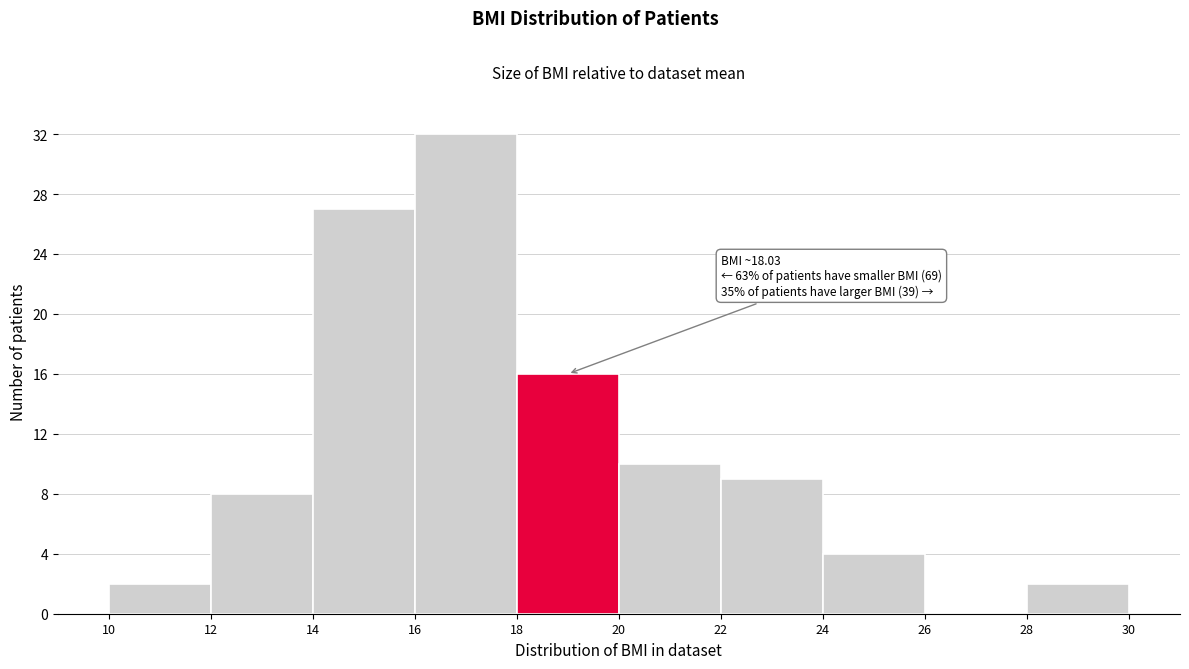

Over which range of the x-axis is the bar tallest?

16 to 18